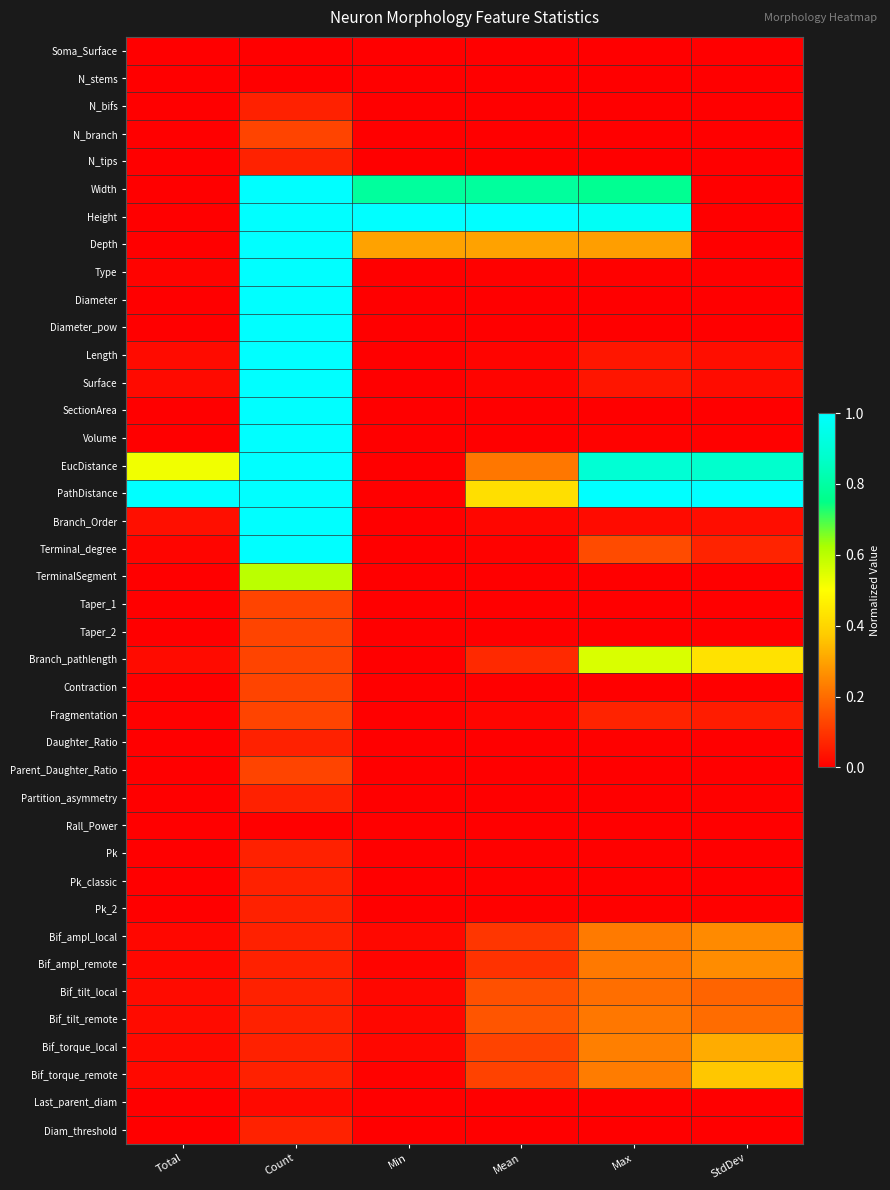

At which category is the sum across all series the highest?

Count